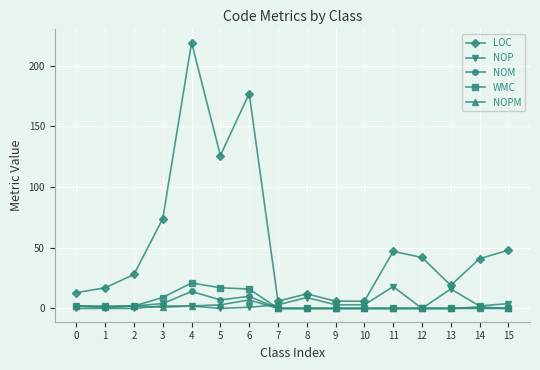

At which category is the sum across all series the highest?

4